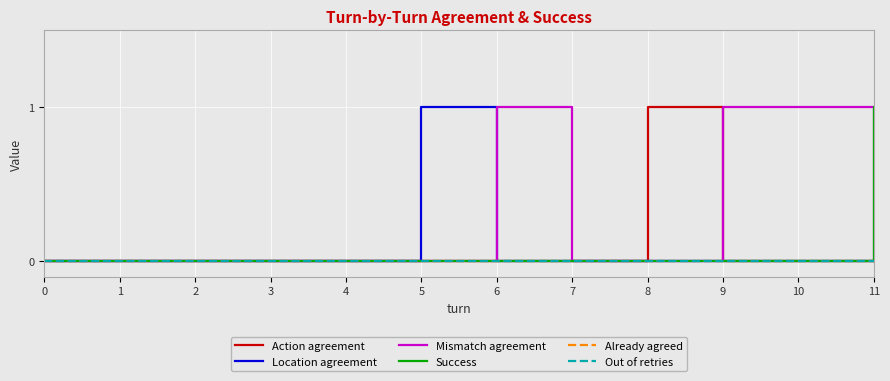

At which category is the sum across all series the highest?

5